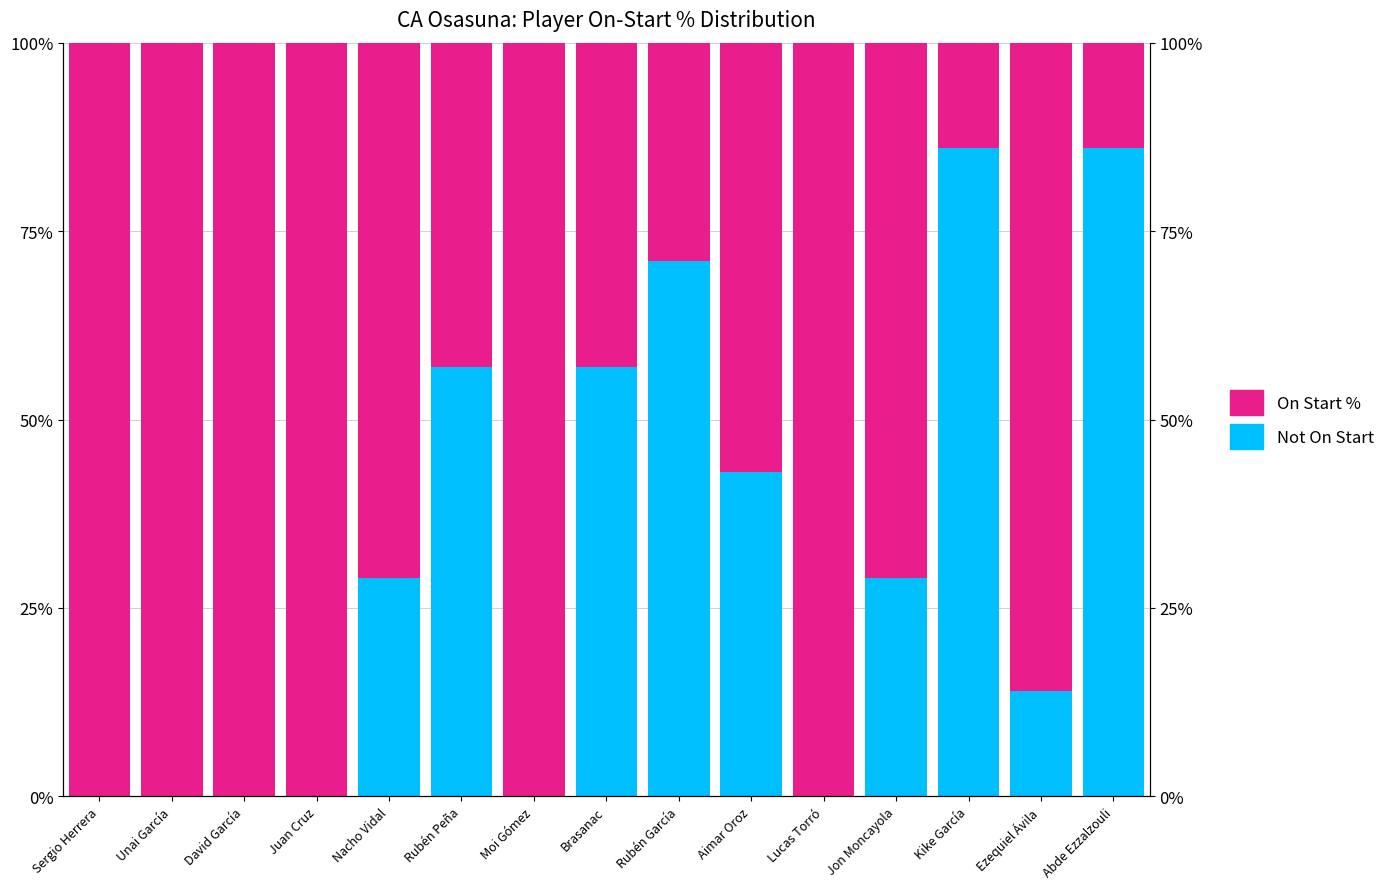

What is the label of the 1st bar from the right?

Abde Ezzalzouli